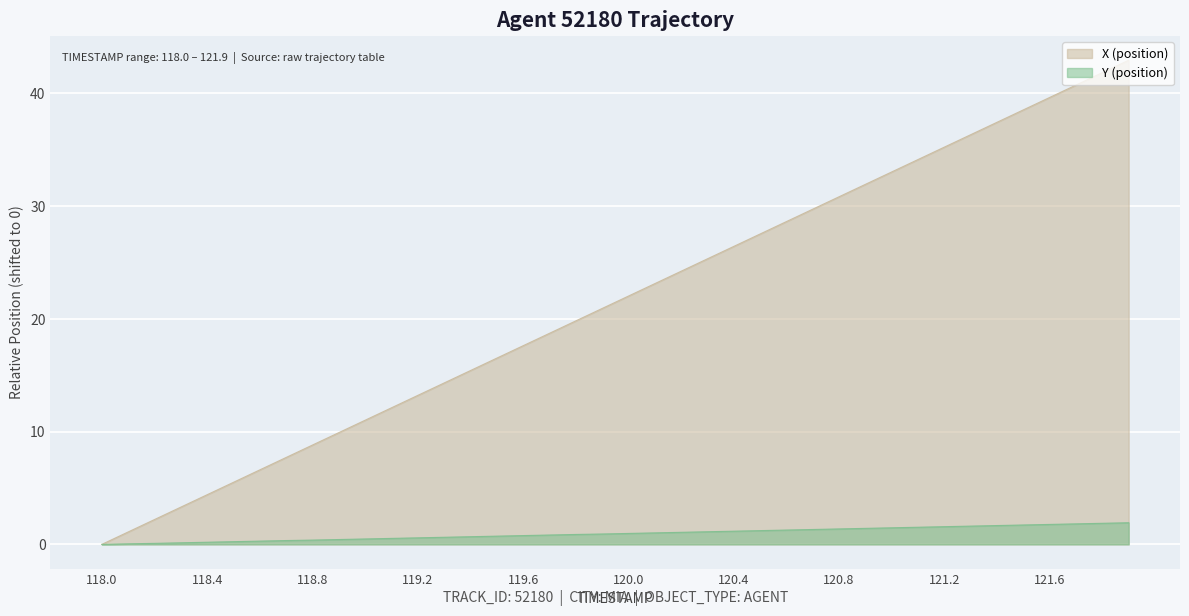

How many lines are shown in the chart?

2